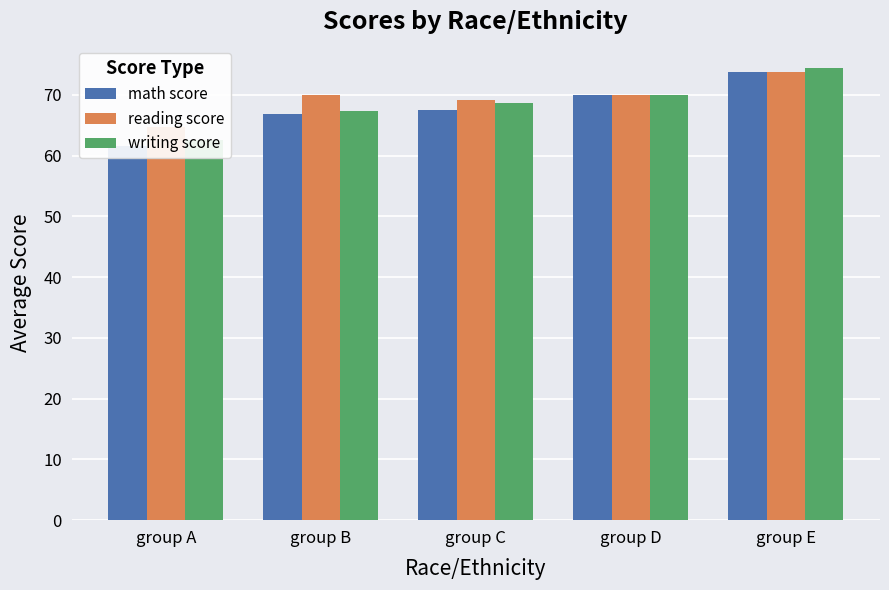

Does the chart contain any negative values?

No